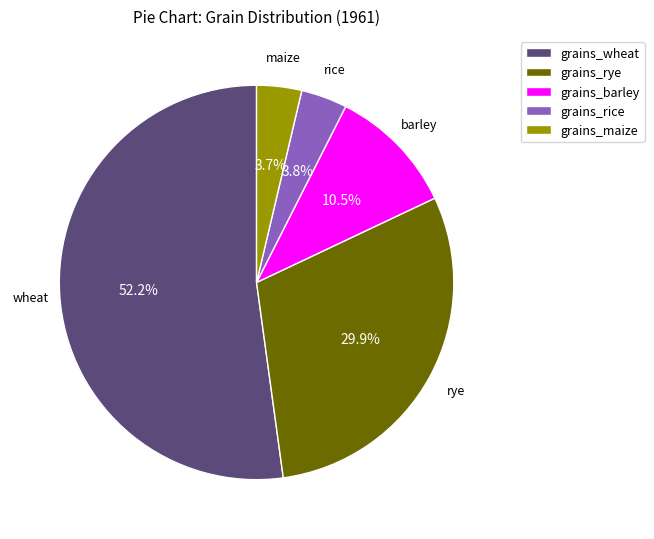

How many segments does this pie chart have?

5